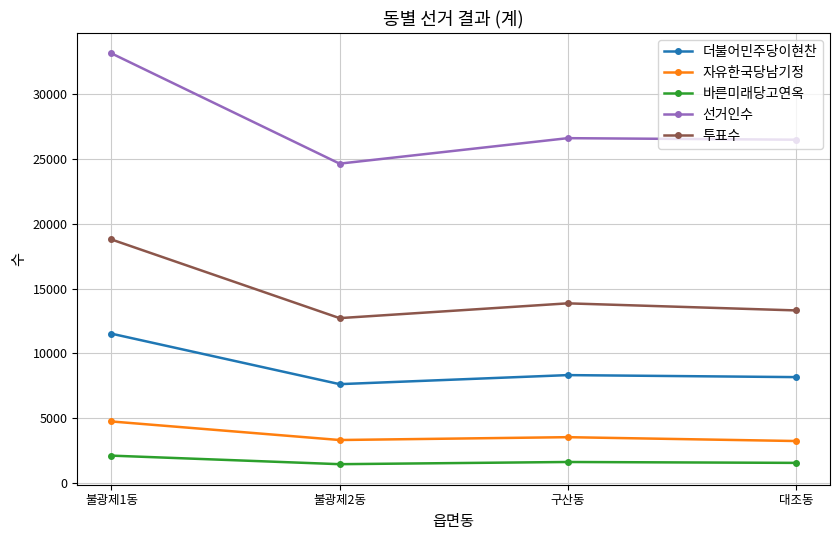

Count the 바른미래당고연옥 values in the range 1548 to 2107.

3